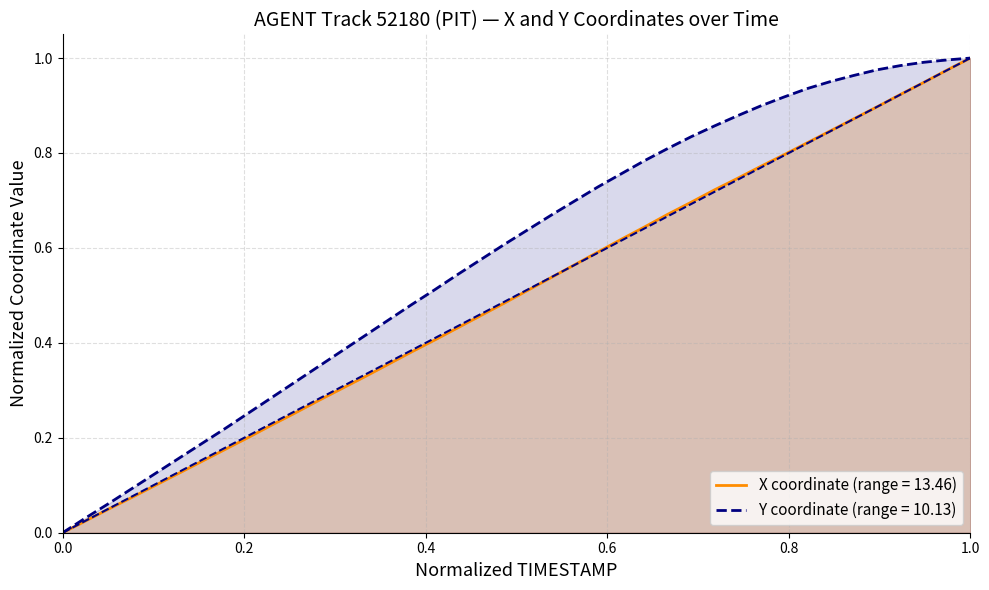

True or false: Y has more than 1 interior local peaks.

False